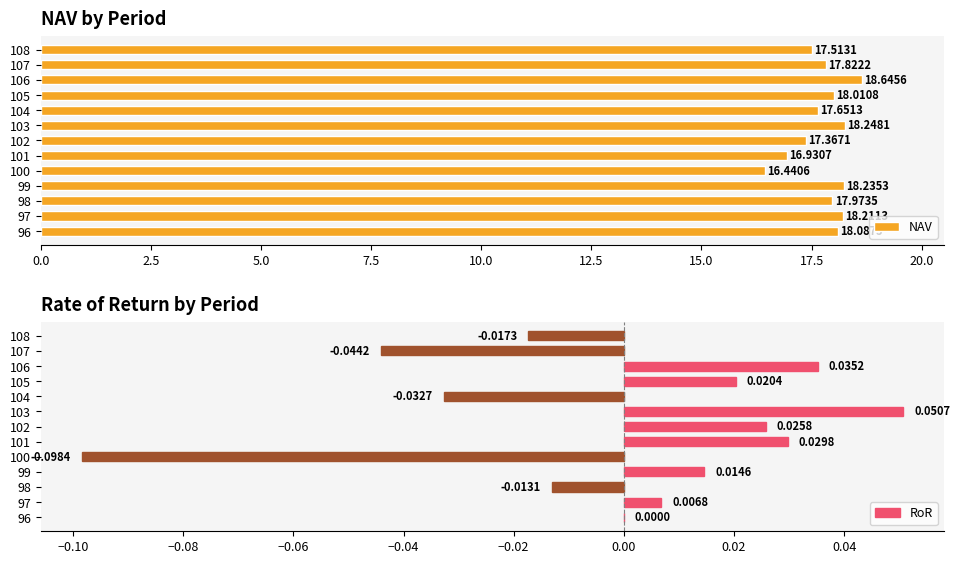

At how many categories does at least one series exceed 17?

11